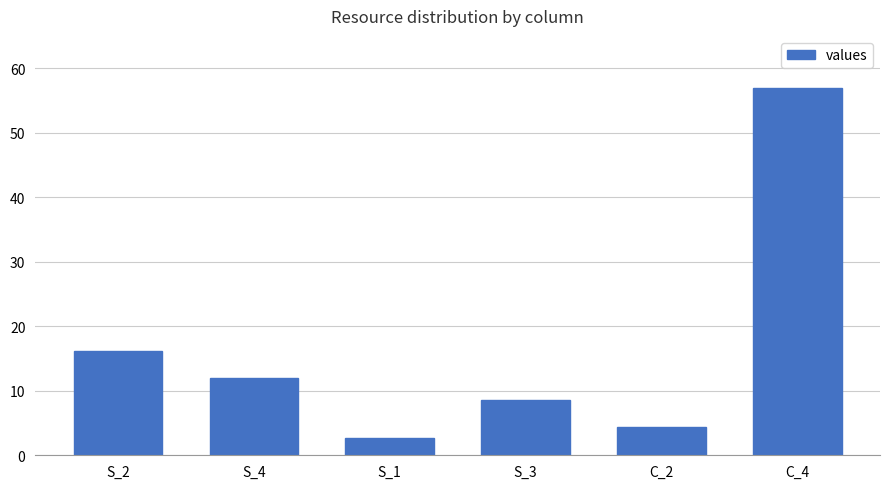

Count the number of data series in this chart.

1